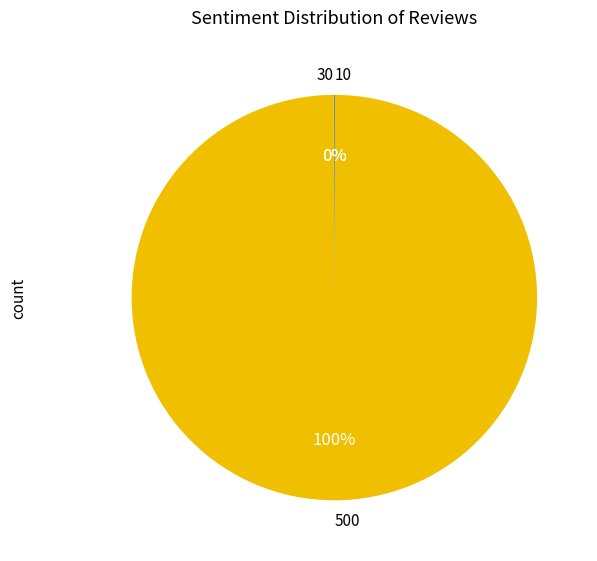

To the nearest percent, what is the average slice percentage?

33%